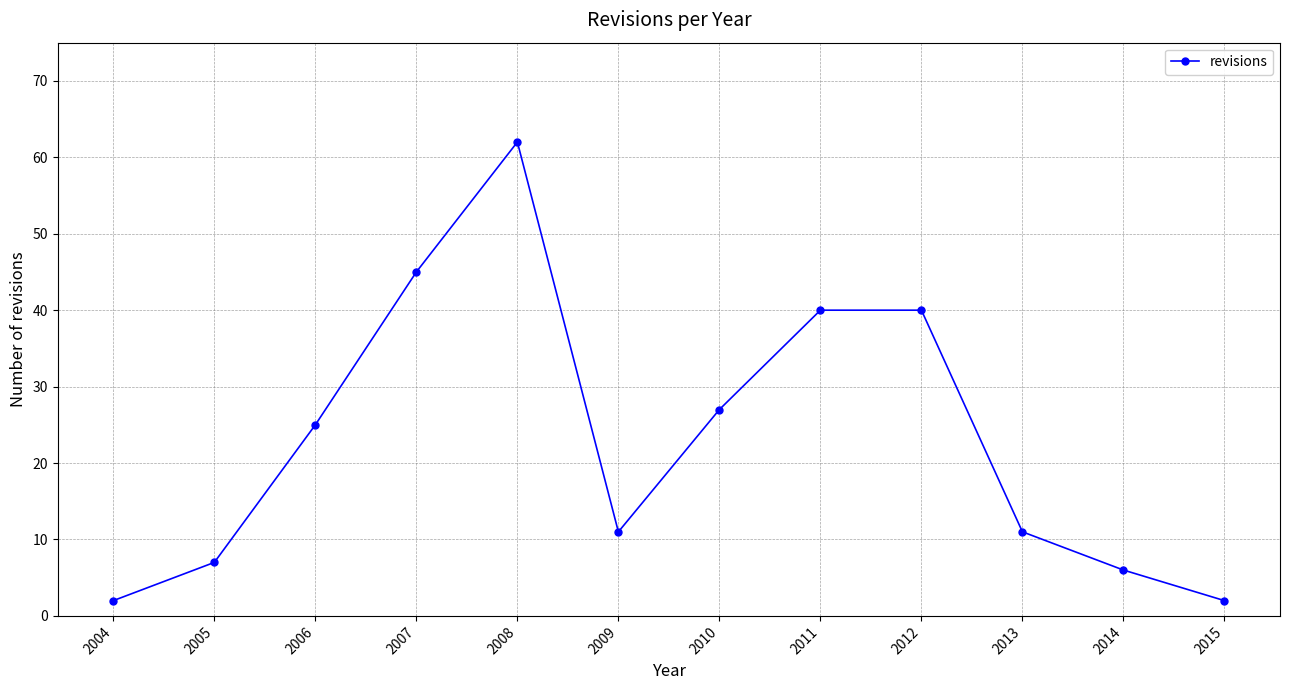

Reading left to right, list all the values displayed in this chart.

2	7	25	45	62	11	27	40	40	11	6	2